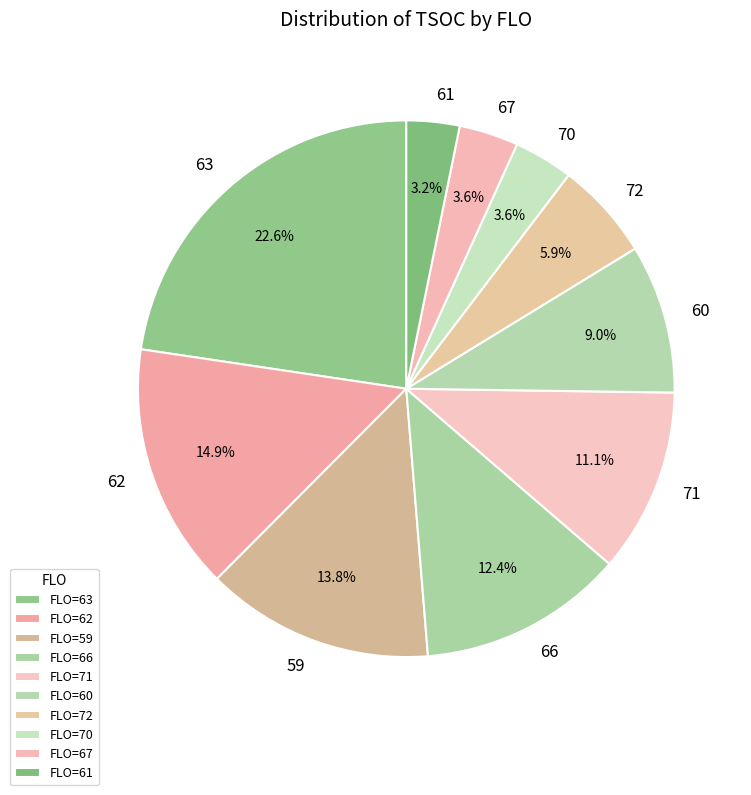

Do 62 and 67 together represent more than half of the pie?

No